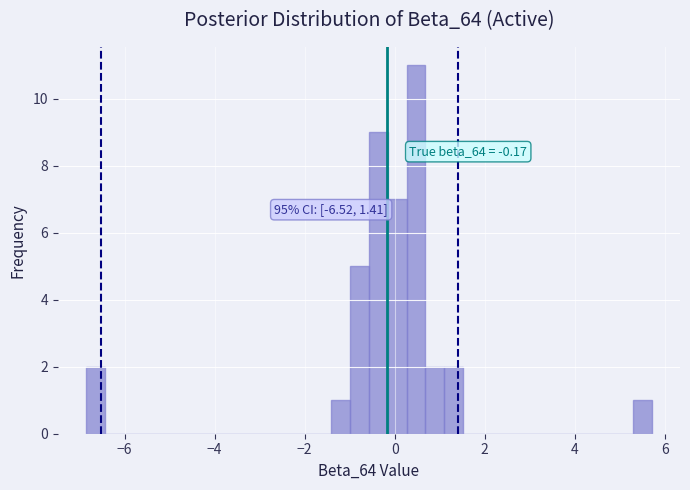

Around what value on the x-axis is the tallest bar? Give the approximate position of its centre, as read against the axis.

0.4